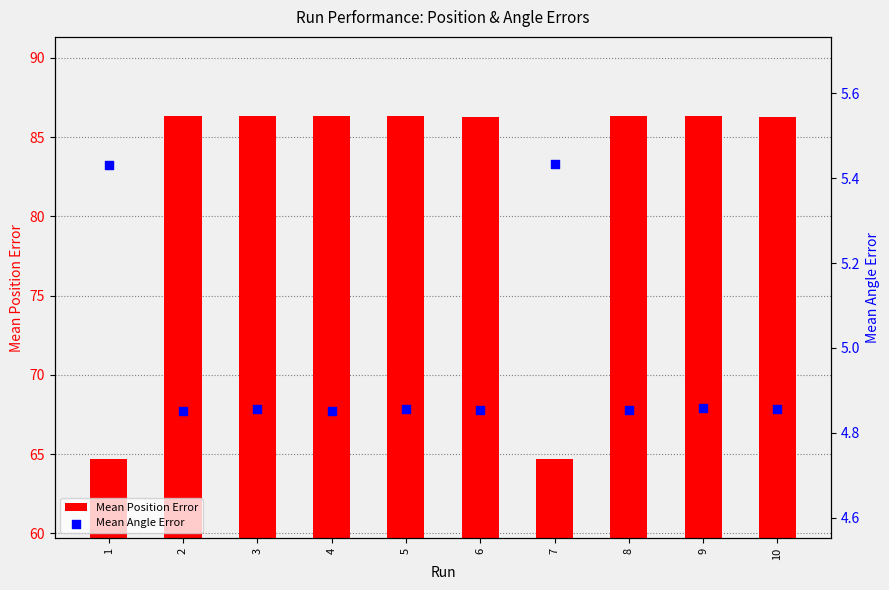

Which series reaches the maximum Y coordinate?

Mean Position Error